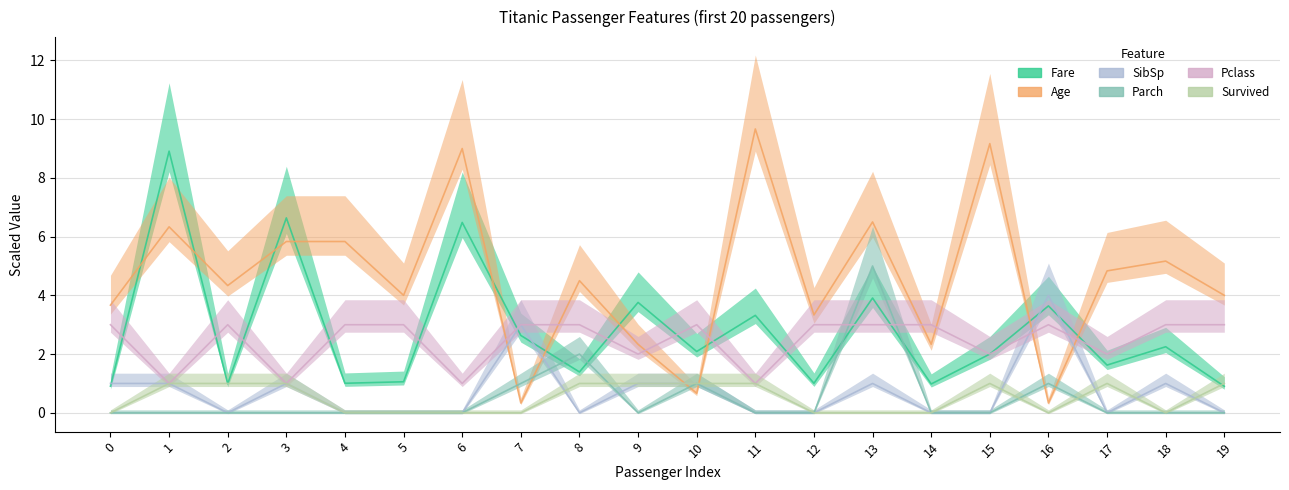

How many interior local valleys does the Fare series have?

7